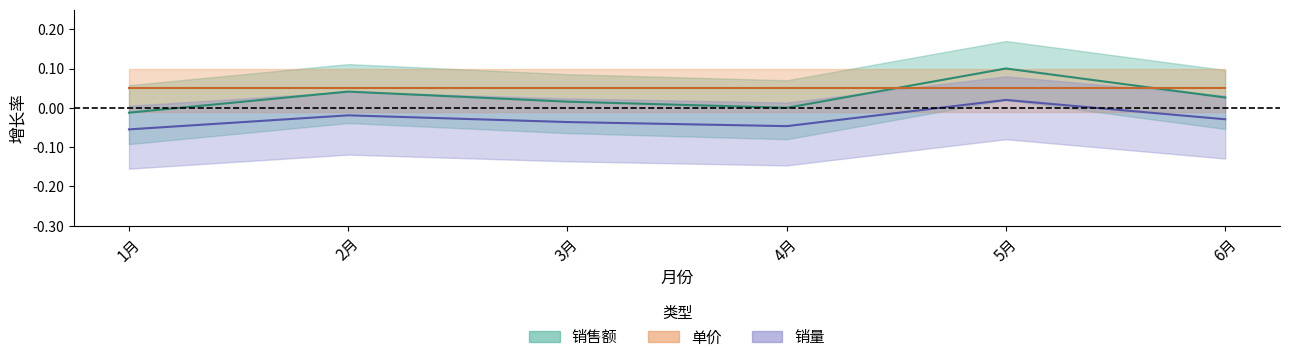

In 销售额, how many points are lower than both neighbors (excluding endpoints)?

1